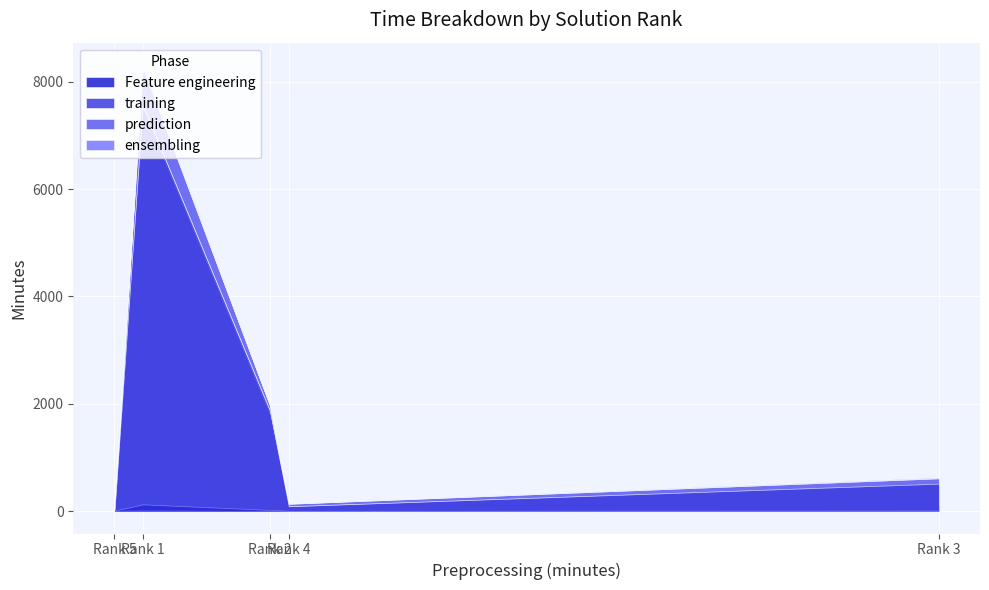

Which category has the lowest value in the Feature engineering series?

Rank 4